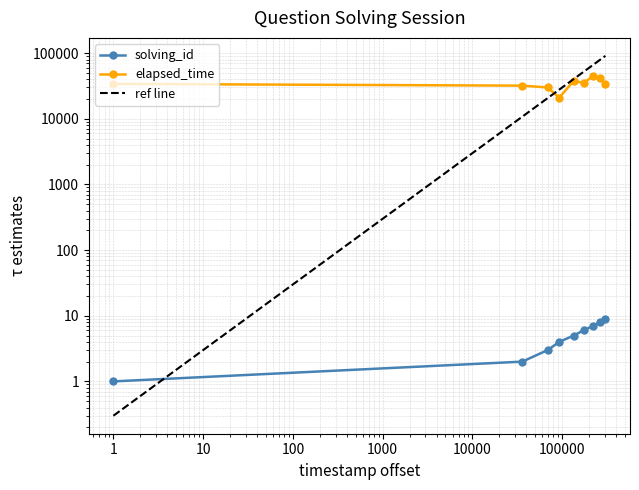

Between 1550457649541 and 1550457779333, which series saw the biggest shift?

elapsed_time